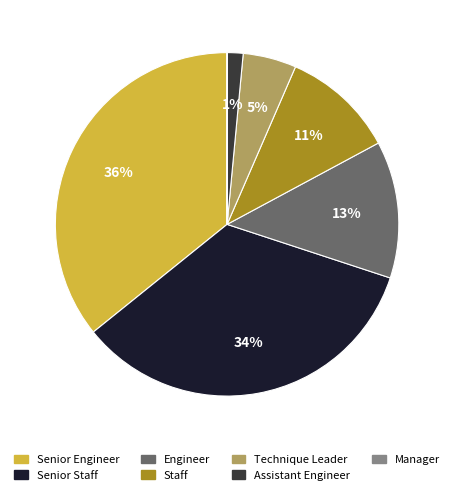

What percentage is the Senior Staff slice, to the nearest percent?

34%